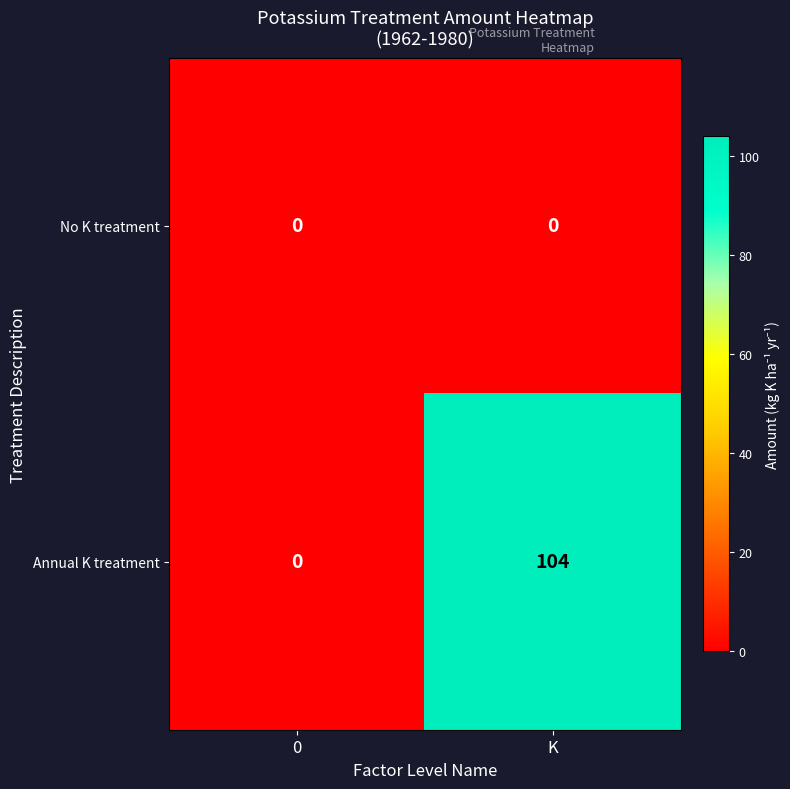

Reading left to right, extract all data points from this chart.

No K treatment: 0=0	K=0
Annual K treatment: 0=0	K=104